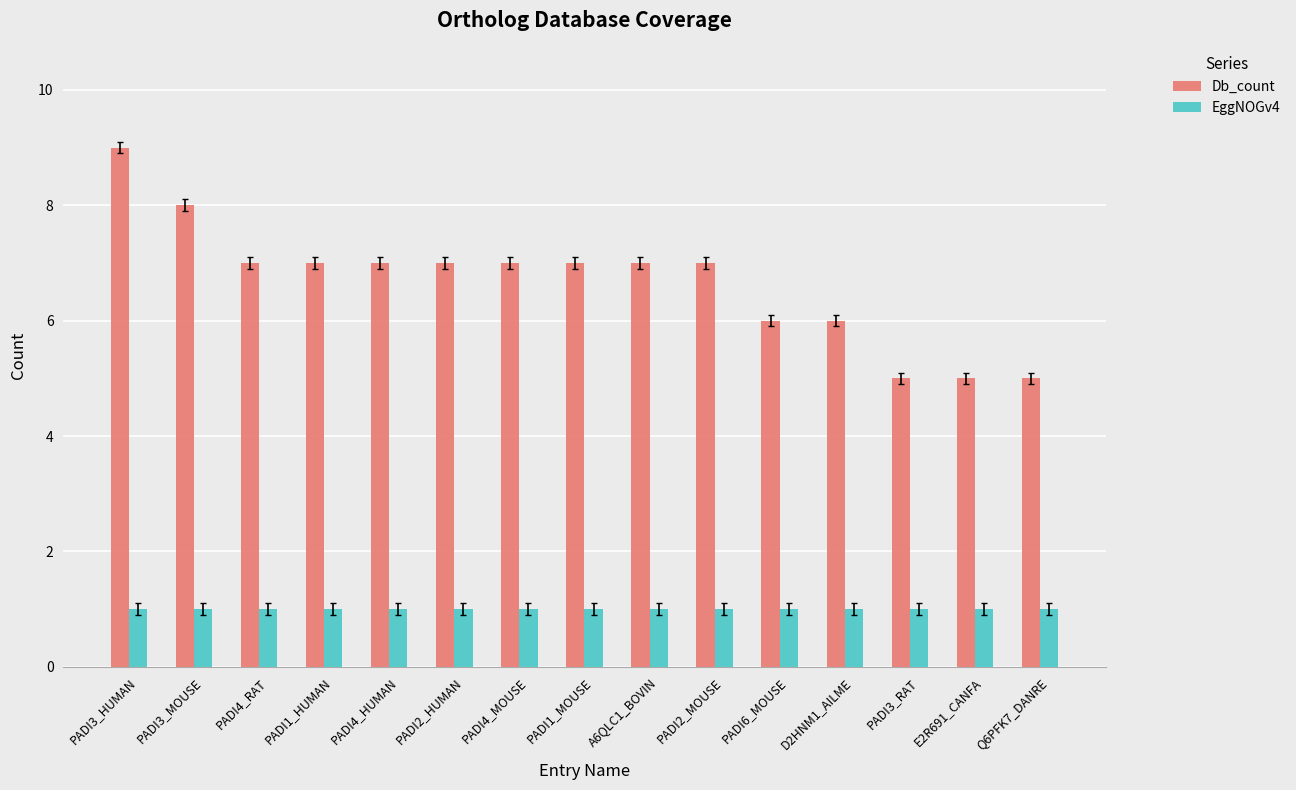

List the series in order of their overall mean, highest first.

Db_count, EggNOGv4